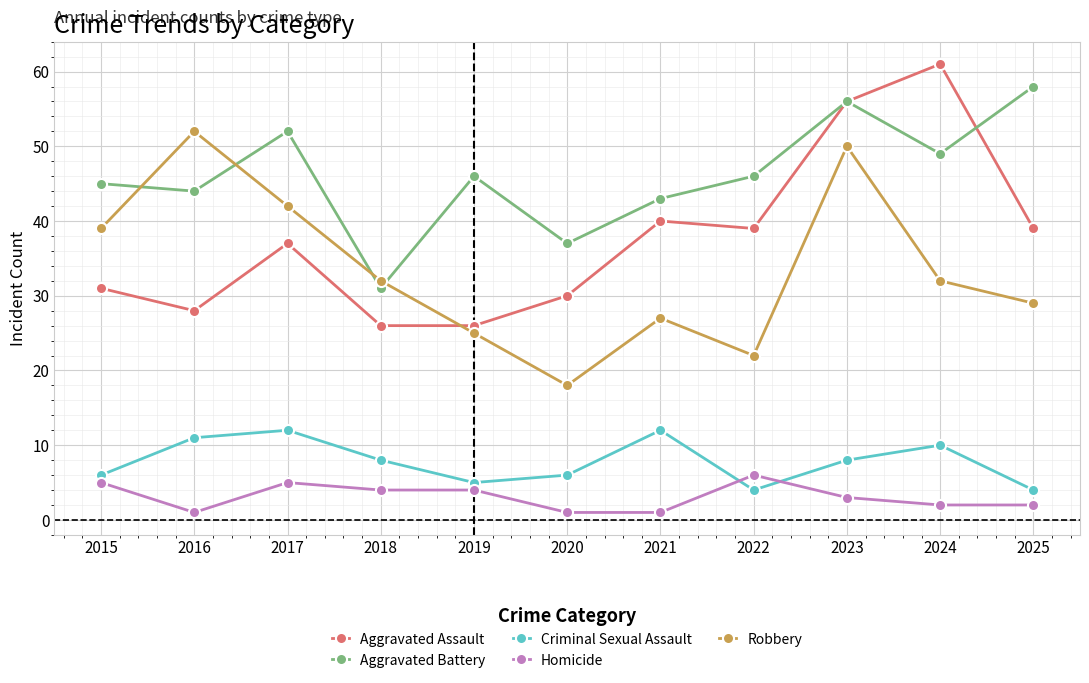

How many values in the Homicide series are below 3?

5